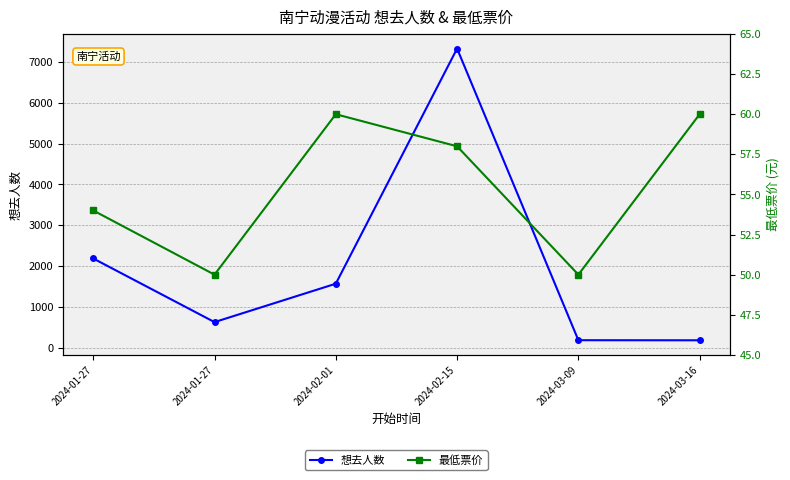

How many interior local valleys does the 想去人数 series have?

1